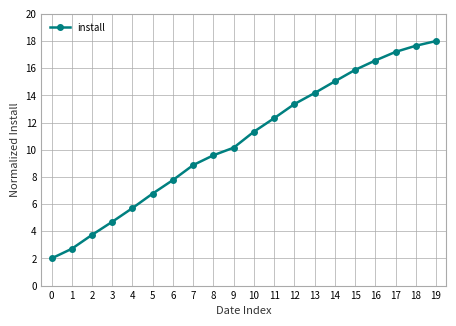

The value at 14 is 15.0. True or false?

True